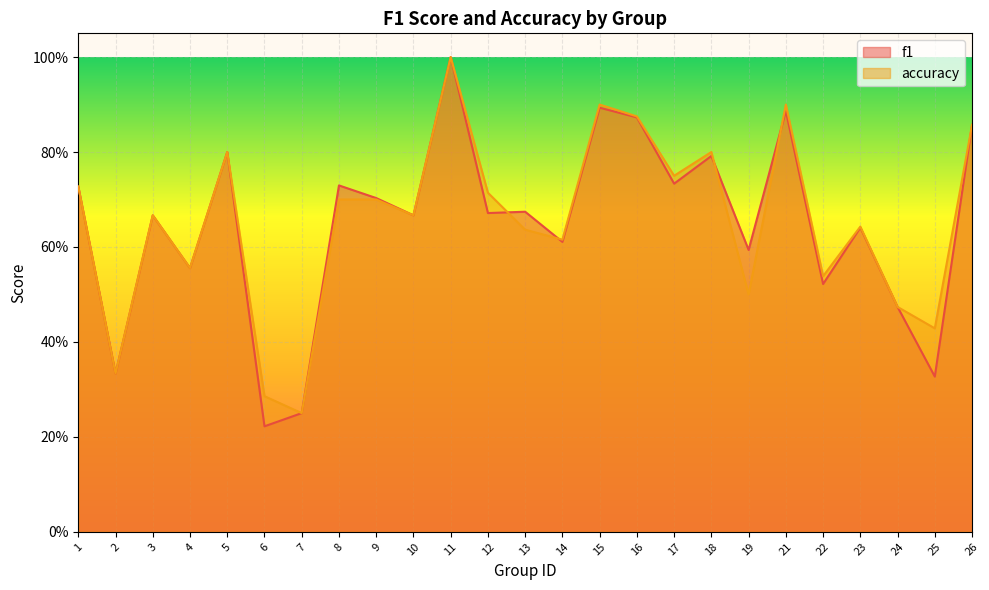

How many f1 values are between 0 and 1?

25